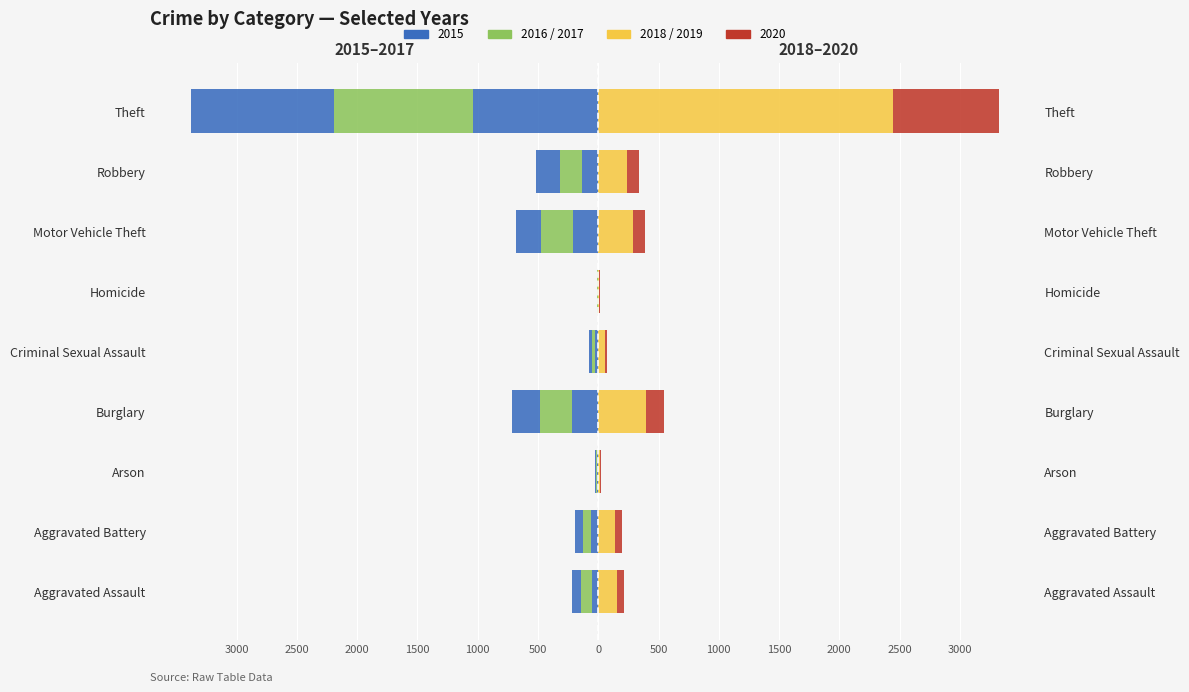

Rank the series at Burglary from highest to lowest value.

2018, 2019, 2020, 2015, 2017, 2016